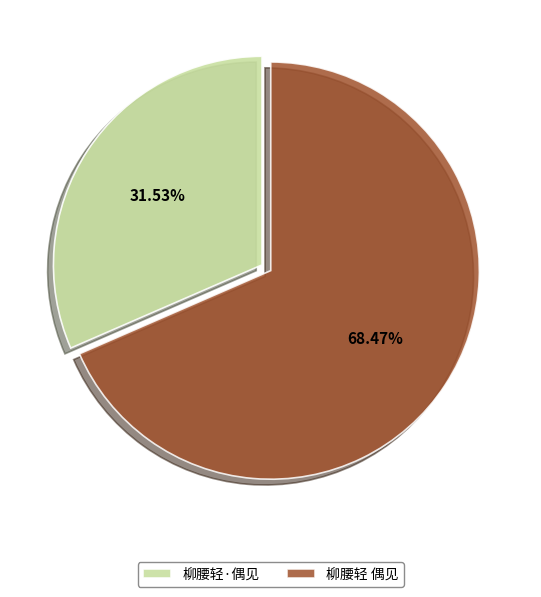

Rank the categories by value from highest to lowest.

柳腰轻 偶见, 柳腰轻·偶见